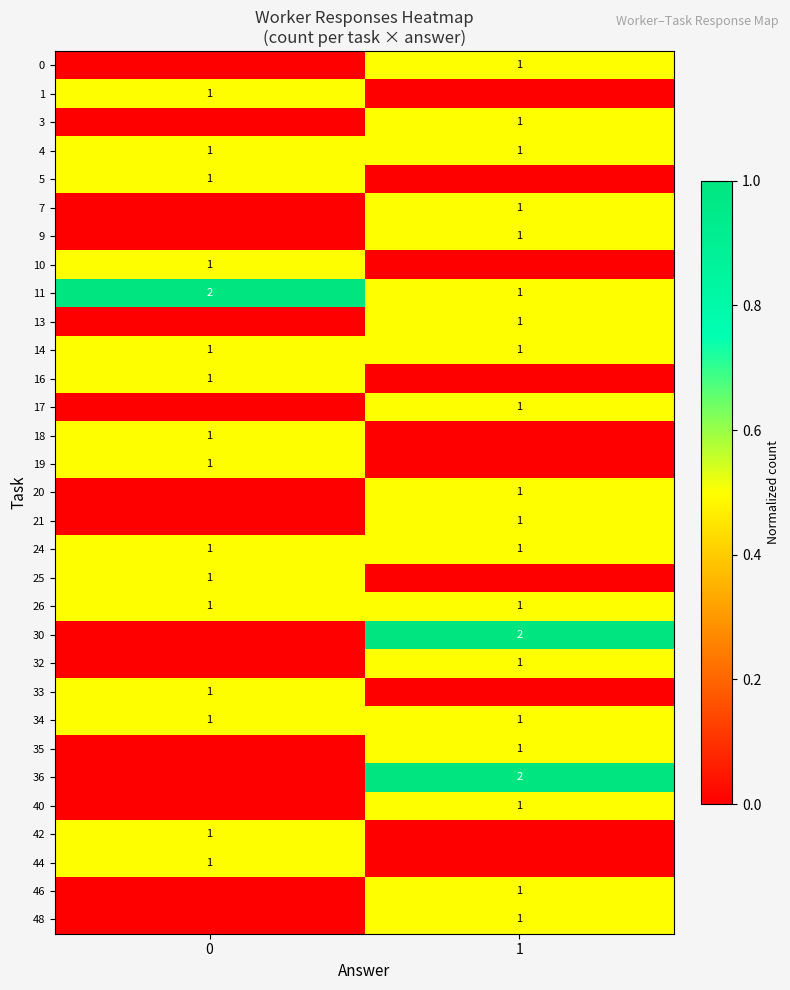

Is it true that 35 equals 1 at 1?

True